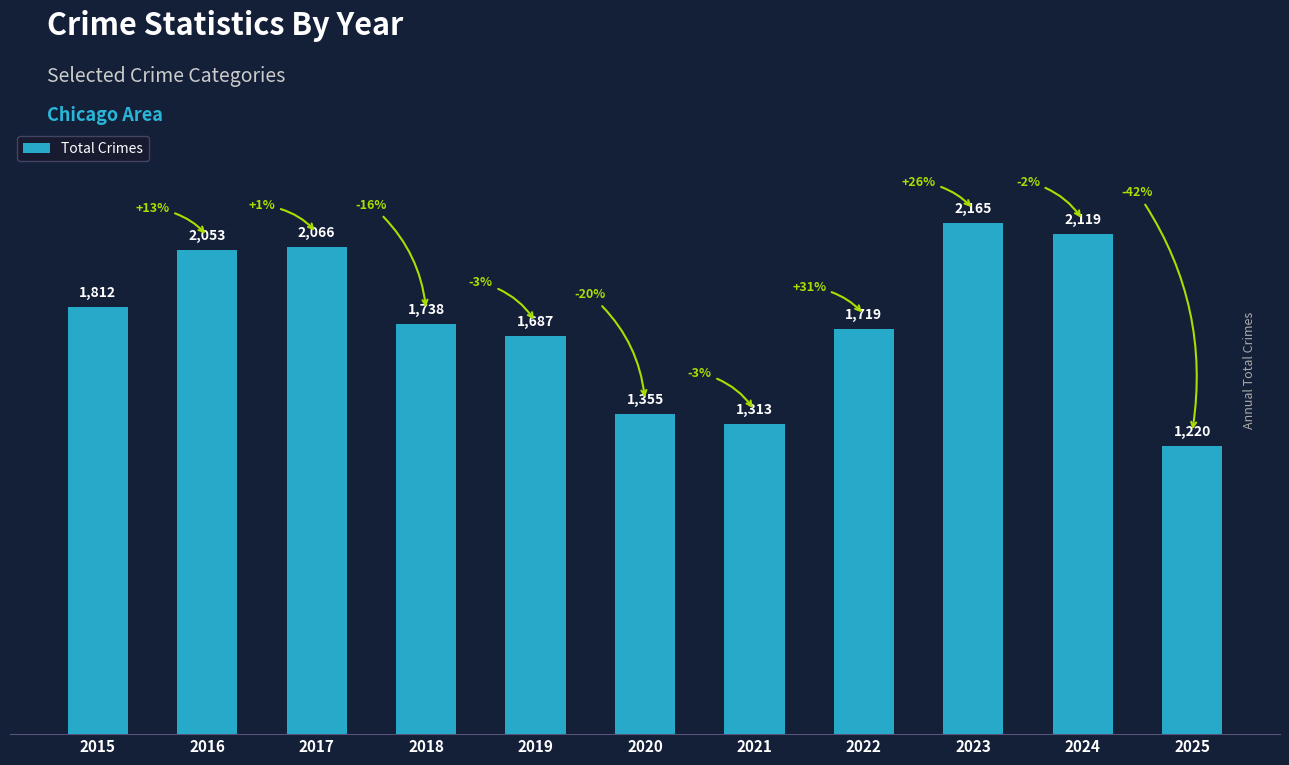

Count the number of categories in the chart.

11